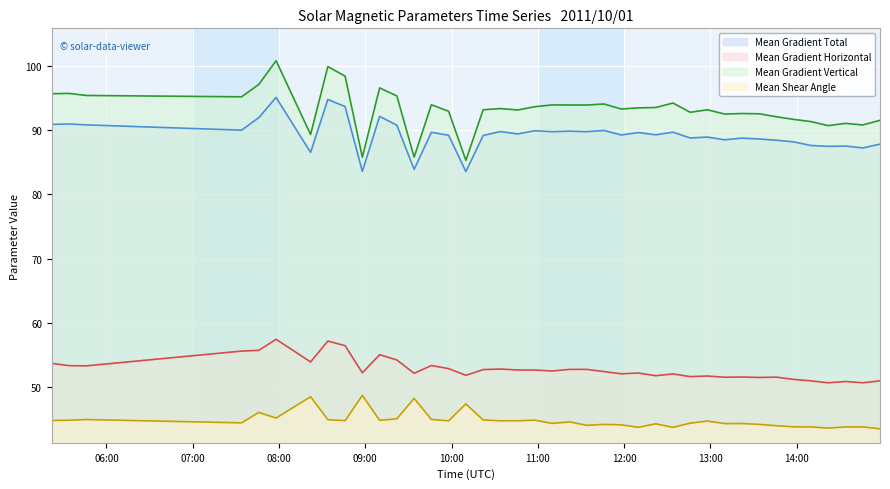

What is the highest value of the Mean Gradient Vertical series?

100.8